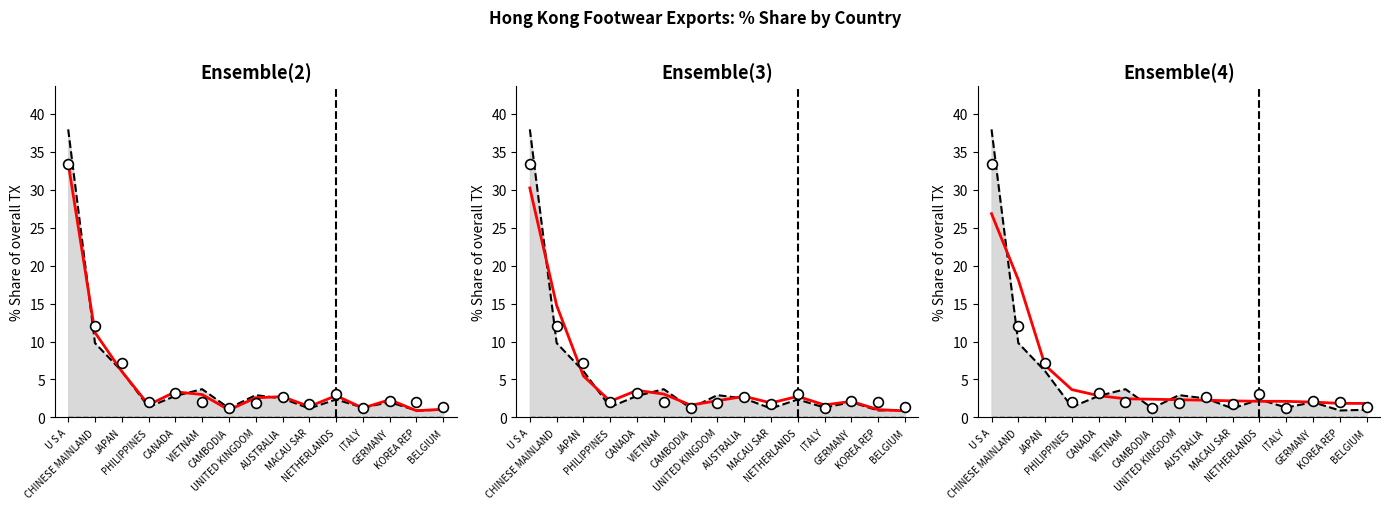

Which series has the largest total across all categories?

202002_% Share